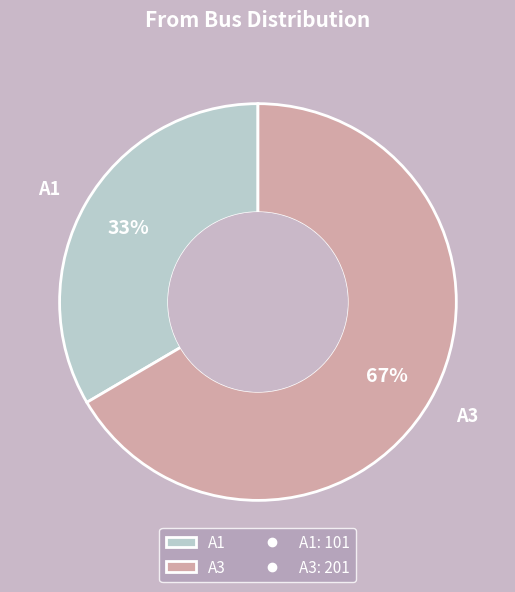

The A3 slice represents 67% of the pie. True or false?

True